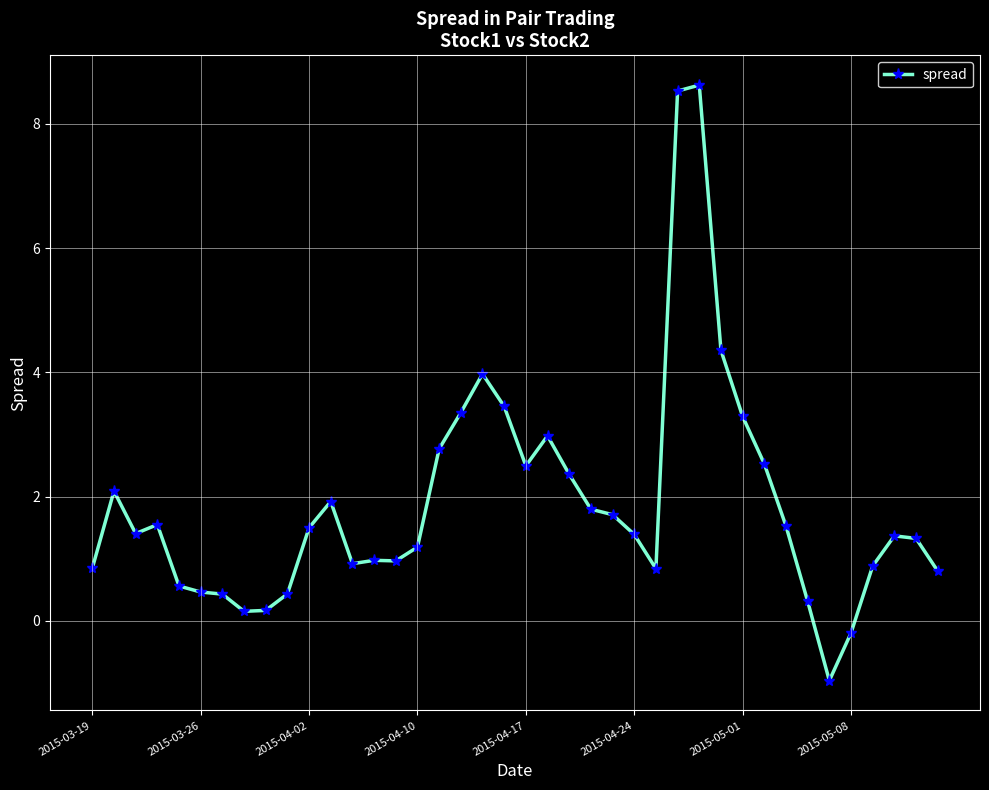

How many categories are shown in the chart?

40